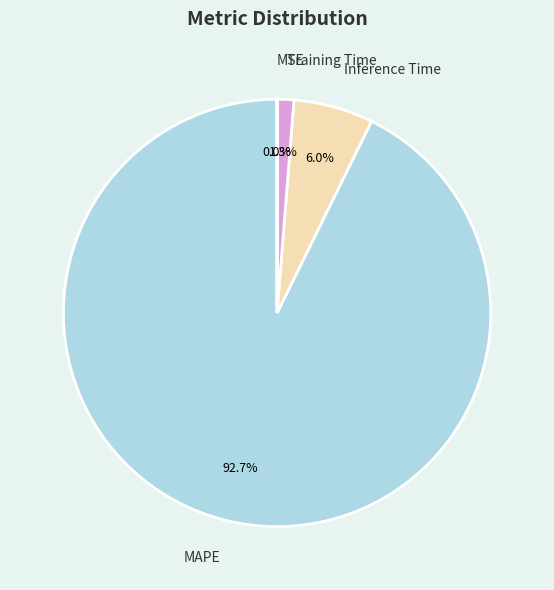

To the nearest percent, what is the average slice percentage?

25%